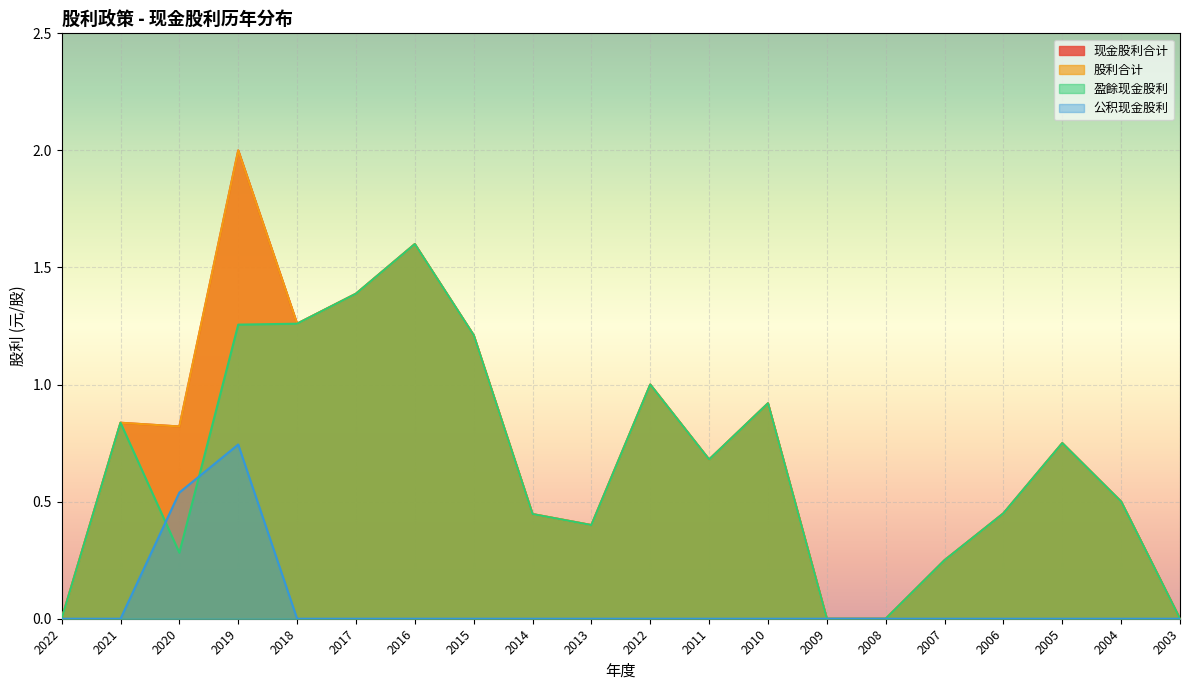

Which series has the largest total across all categories?

现金股利合计